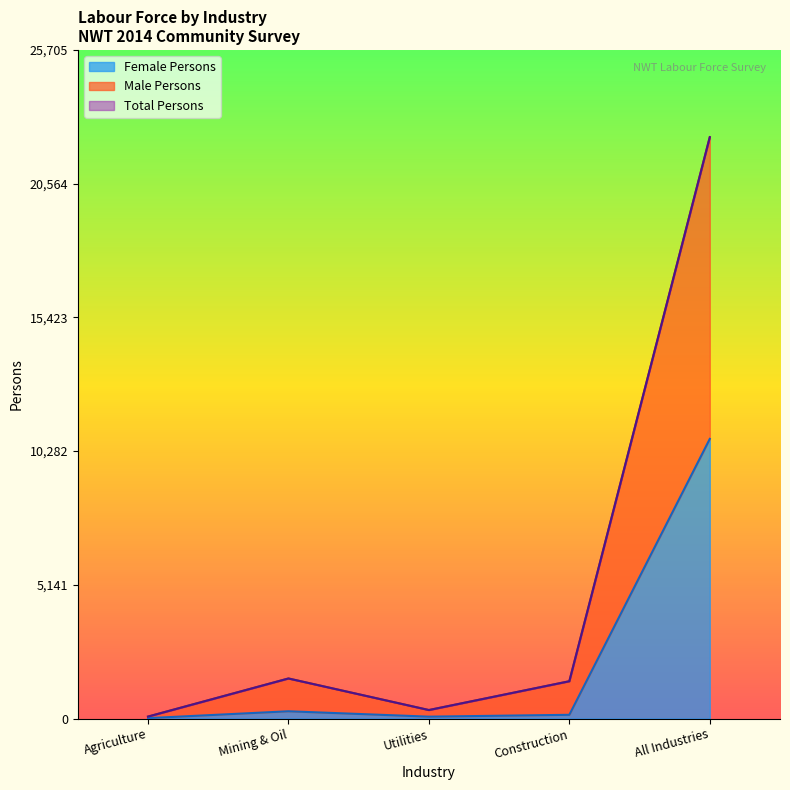

Does the chart display data point markers on the line(s)?

No